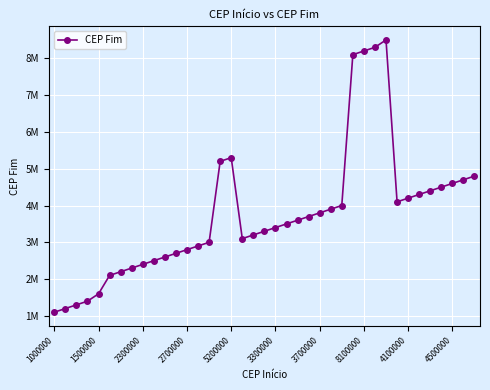

True or false: there are more than 1 points higher than both neighbors.

True